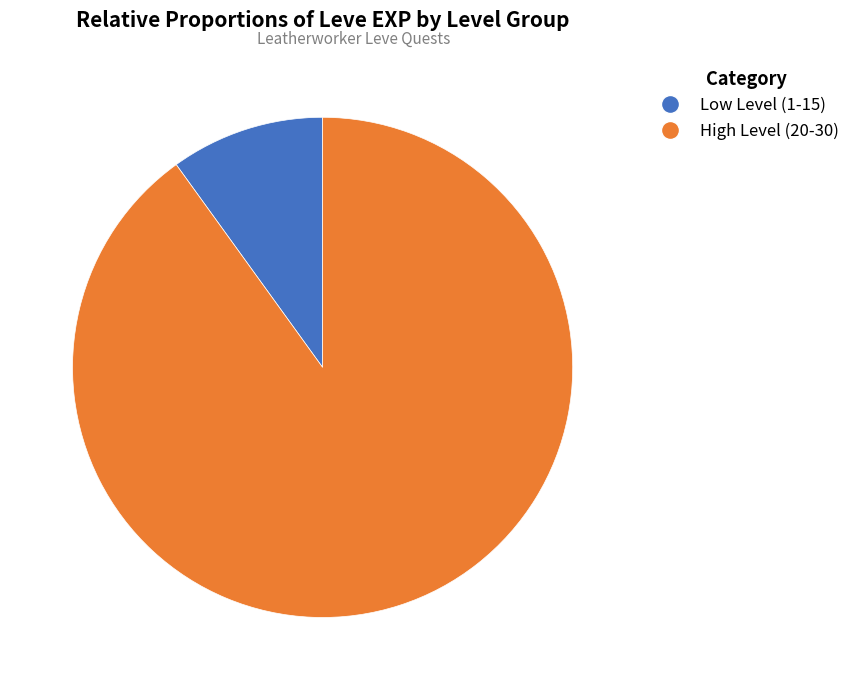

Does any single category account for the majority?

Yes